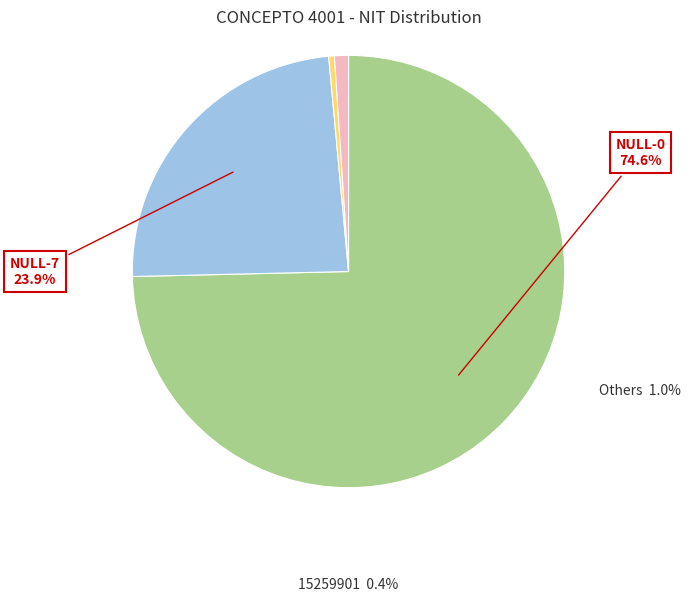

What is the smallest slice in the pie chart?

15259901